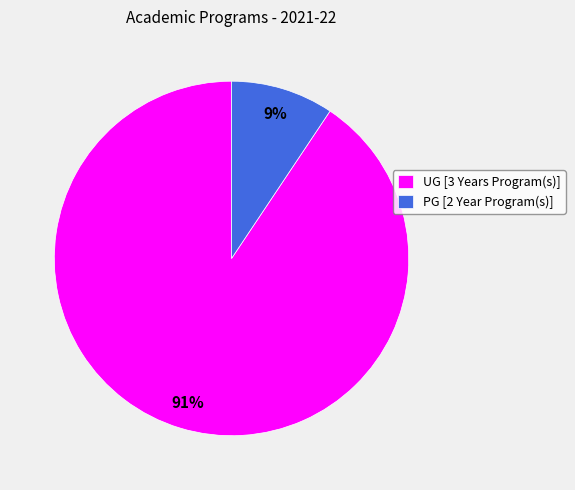

Which slice represents more than half of the pie?

UG [3 Years Program(s)]